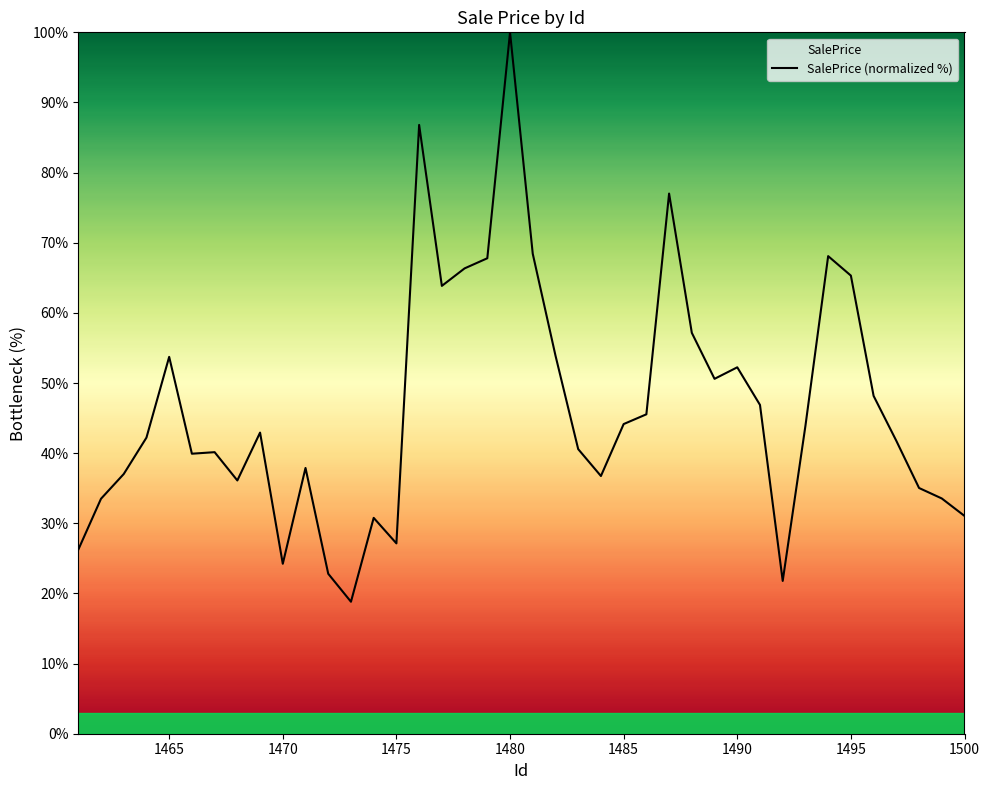

How many interior local valleys (lower than both neighbors) does the data have?

9